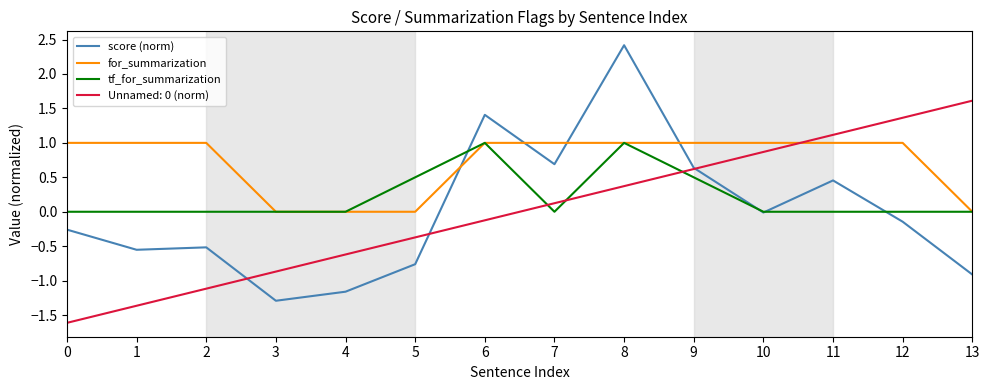

What is the difference between the second highest and minimum values in the score (norm) series?

2.7